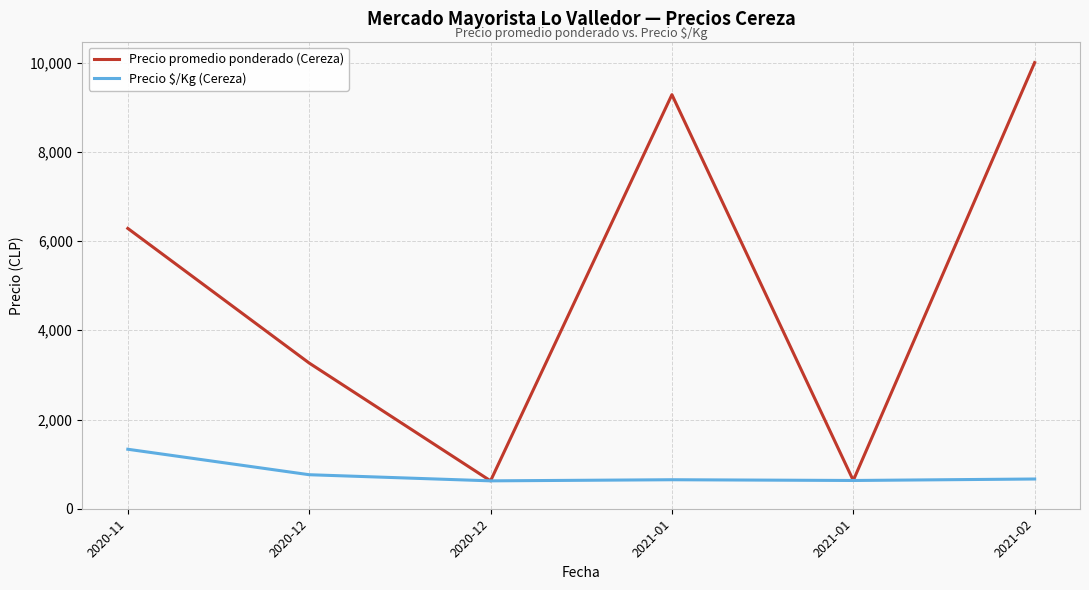

How many interior local peaks does the Precio promedio ponderado (Cereza) series have?

1